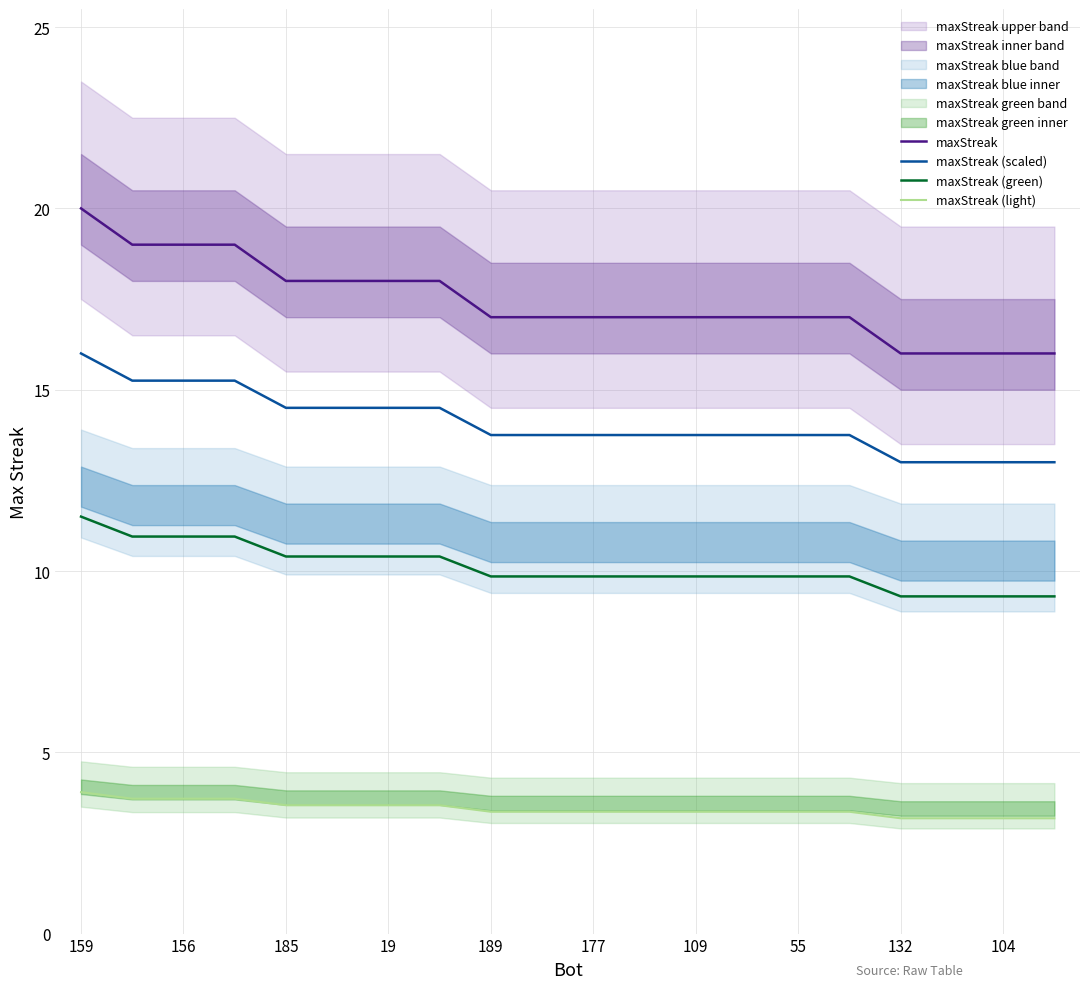

Reading left to right, what are all the values shown in this chart?

maxStreak: 20.0	19.0	19.0	19.0	18.0	18.0	18.0	18.0	17.0	17.0	17.0	17.0	17.0	17.0	17.0	17.0	16.0	16.0	16.0	16.0
maxStreak (scaled): 16.0	15.2	15.2	15.2	14.5	14.5	14.5	14.5	13.8	13.8	13.8	13.8	13.8	13.8	13.8	13.8	13.0	13.0	13.0	13.0
maxStreak (green): 11.5	11.0	11.0	11.0	10.4	10.4	10.4	10.4	9.9	9.9	9.9	9.9	9.9	9.9	9.9	9.9	9.3	9.3	9.3	9.3
maxStreak (light): 3.9	3.7	3.7	3.7	3.5	3.5	3.5	3.5	3.4	3.4	3.4	3.4	3.4	3.4	3.4	3.4	3.2	3.2	3.2	3.2